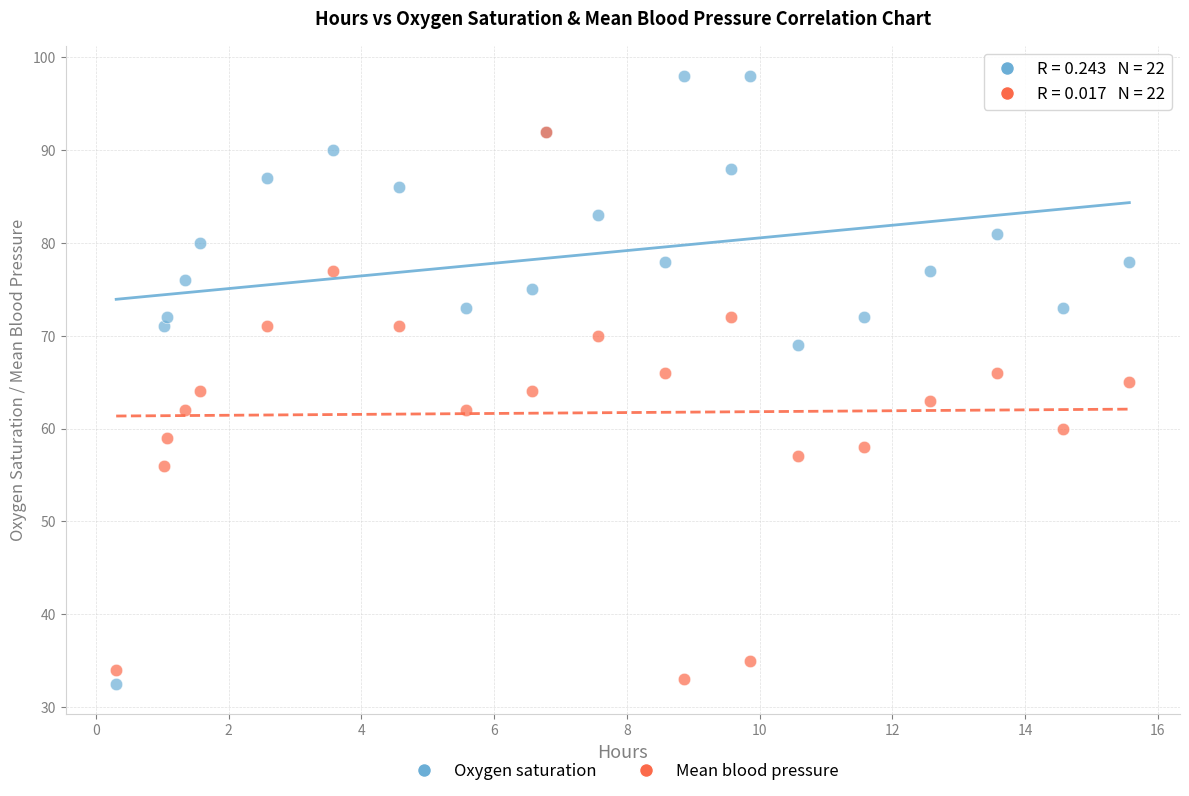

Which series contains the highest Y value?

Oxygen saturation